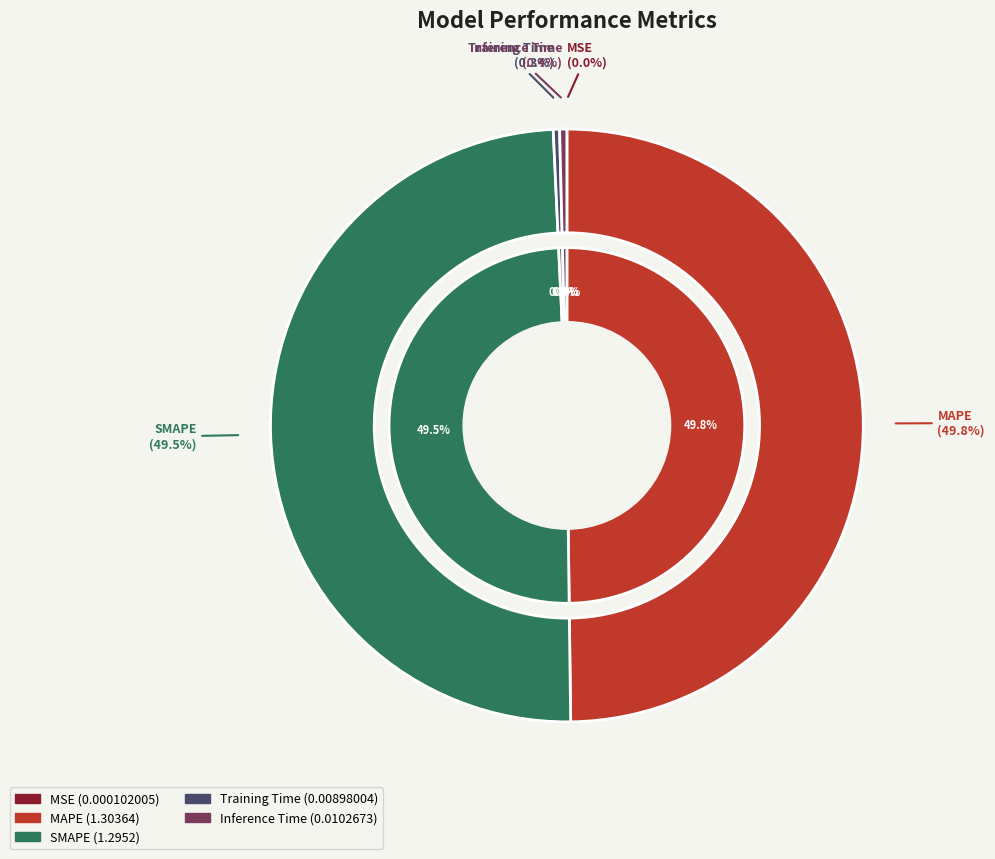

Which slice is the smallest?

MSE